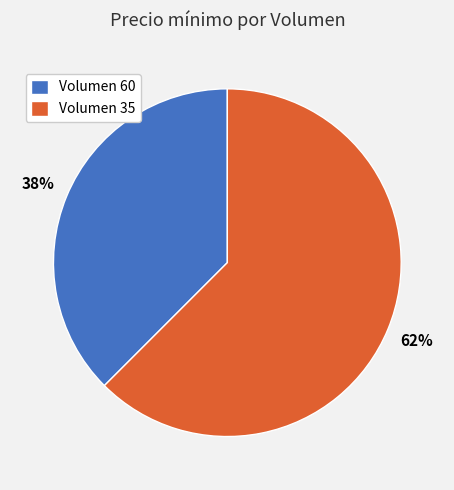

Rank the categories by value from highest to lowest.

Volumen 35, Volumen 60